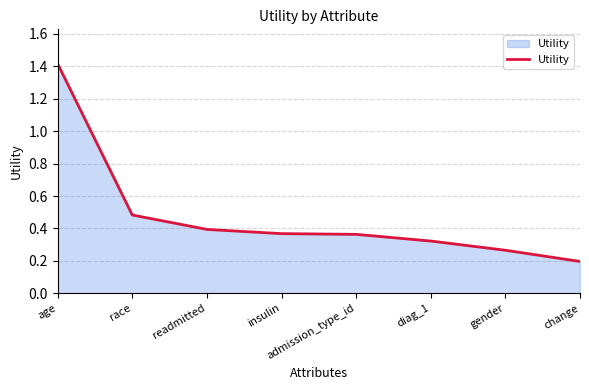

Count the values in the range 0 to 1.

7